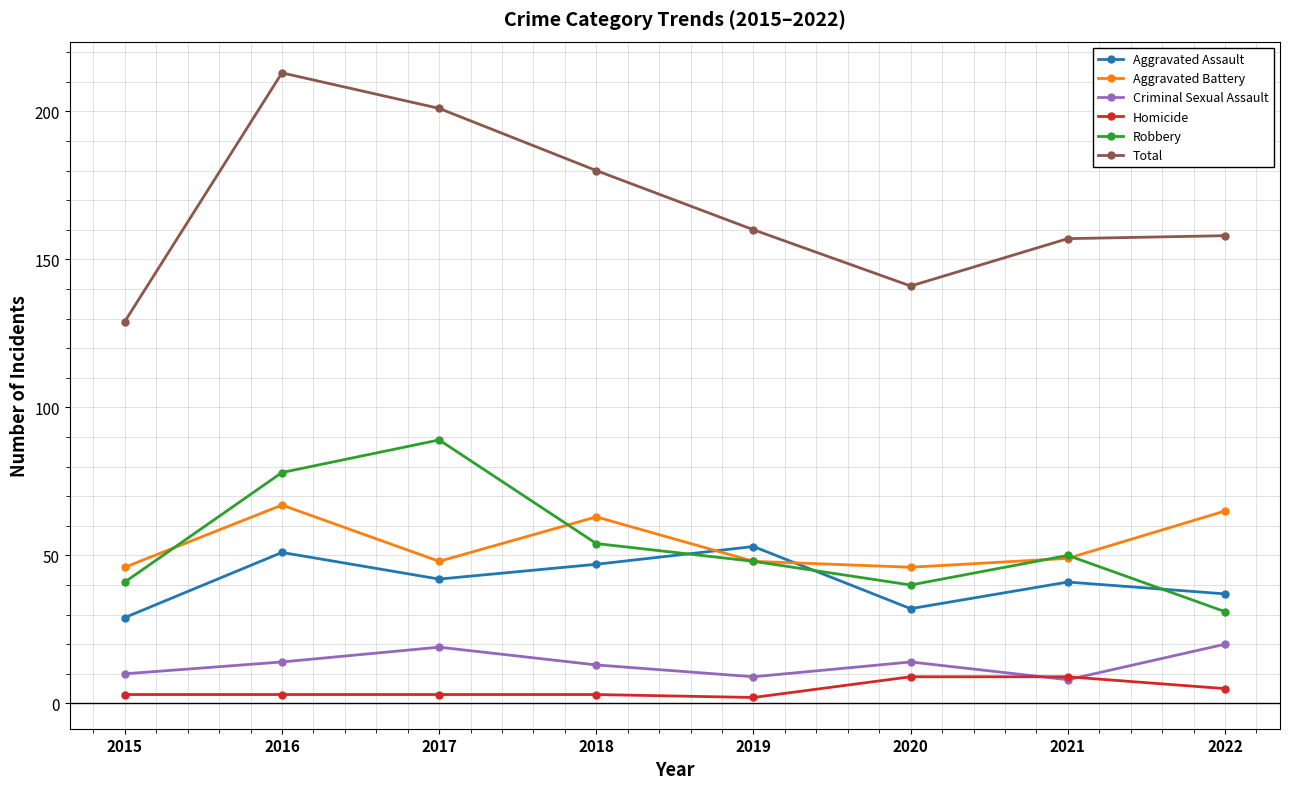

Is it true that Criminal Sexual Assault equals 14 at 2020?

True